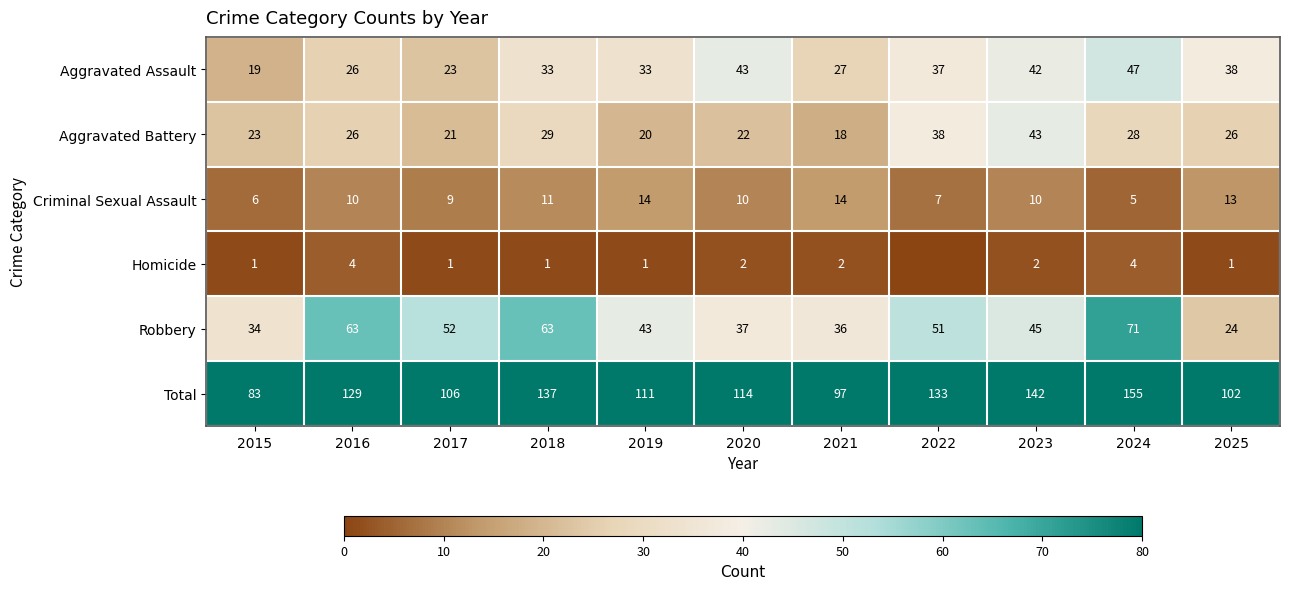

Which category has the lowest value in the Aggravated Battery series?

2021